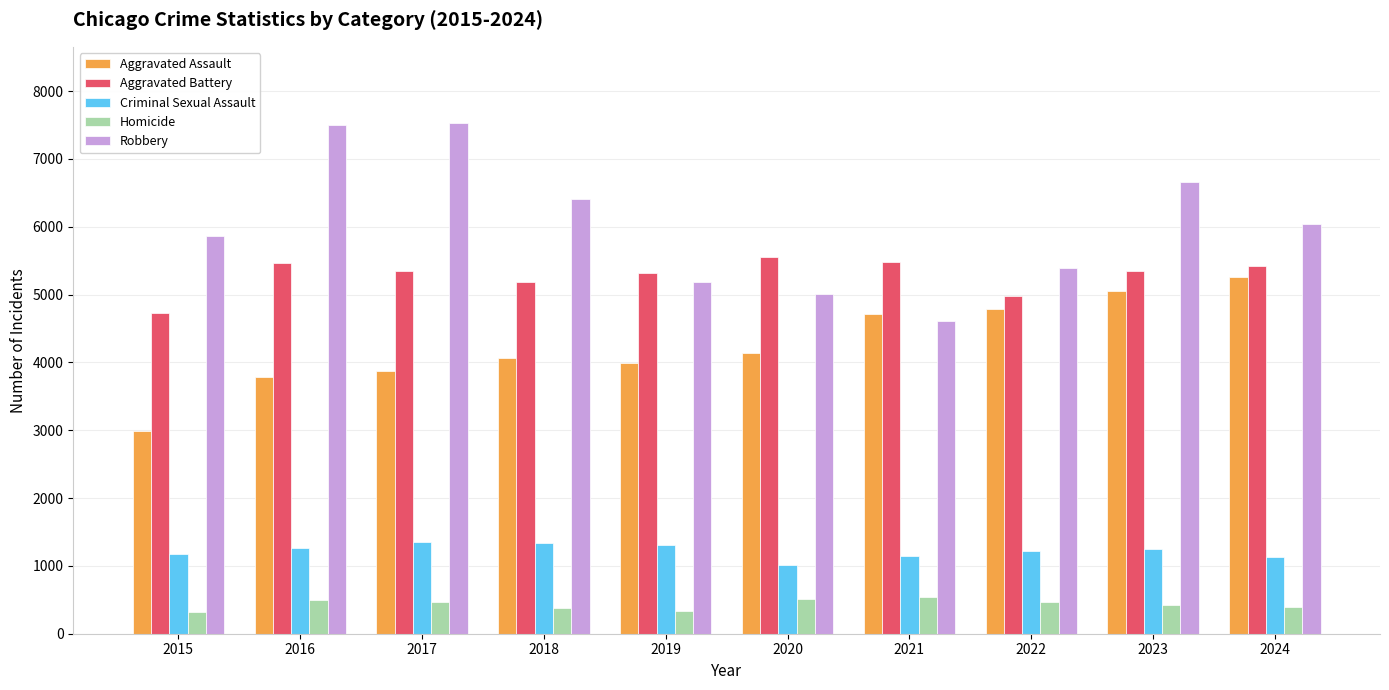

What is the maximum value for Robbery?

7524